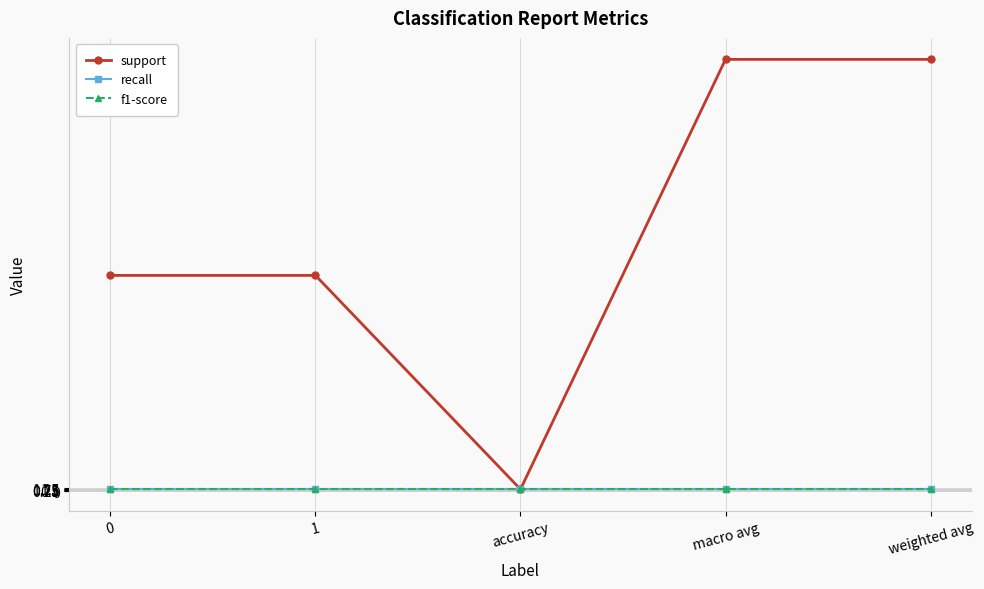

What position from the left is macro avg?

4